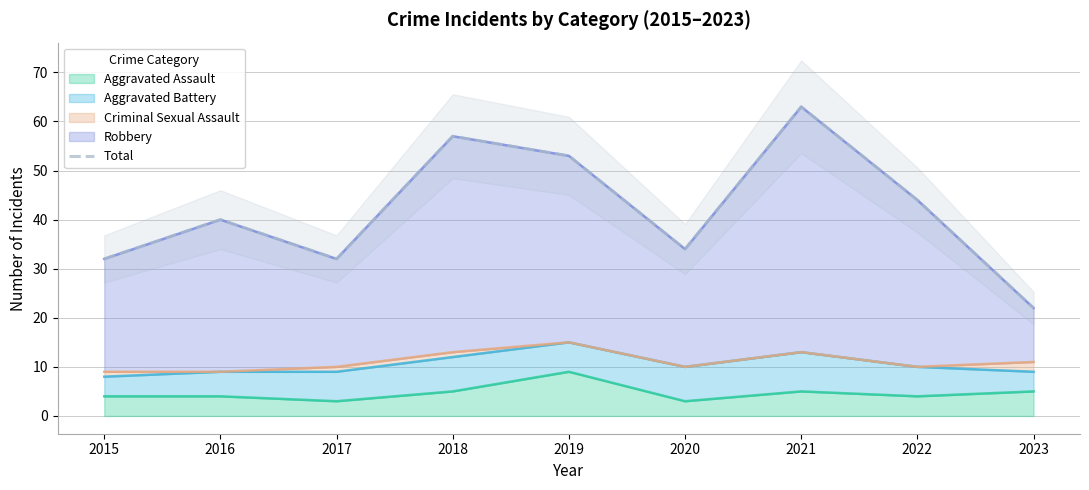

Reading left to right, what are all the values shown in this chart?

2015=32	2016=40	2017=32	2018=57	2019=53	2020=34	2021=63	2022=44	2023=22